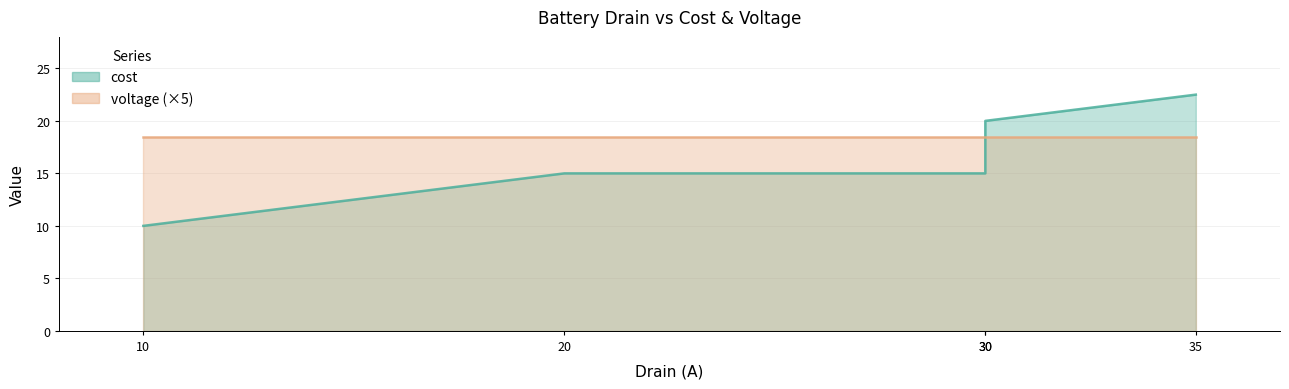

At which category does cost reach its first local peak?

30